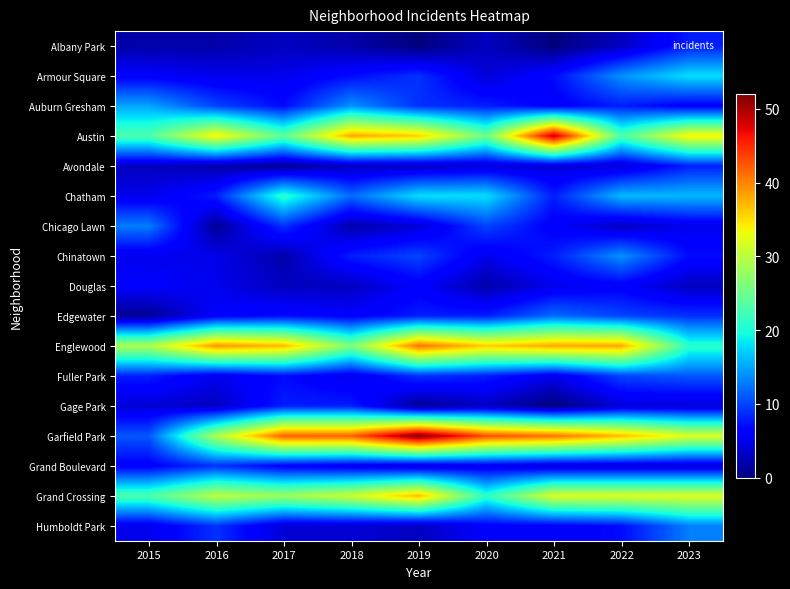

At which category is the sum across all series the highest?

2019